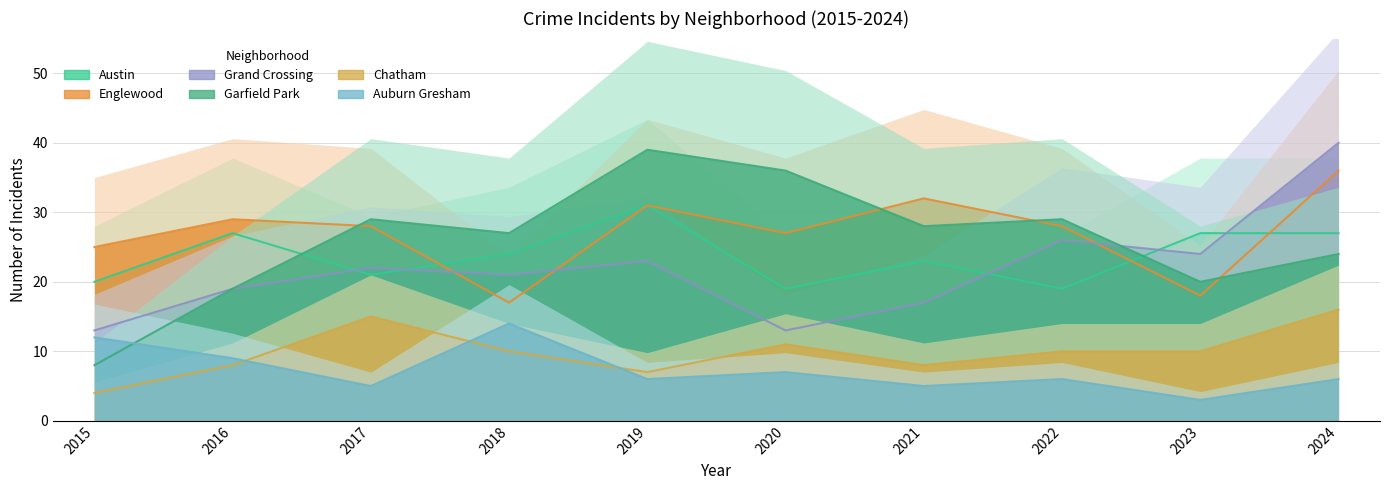

Between 2023 and 2017, which is larger?

2023